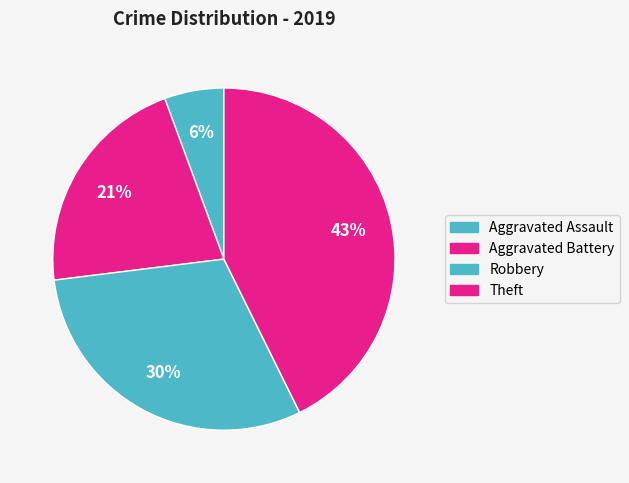

How many segments does this pie chart have?

4